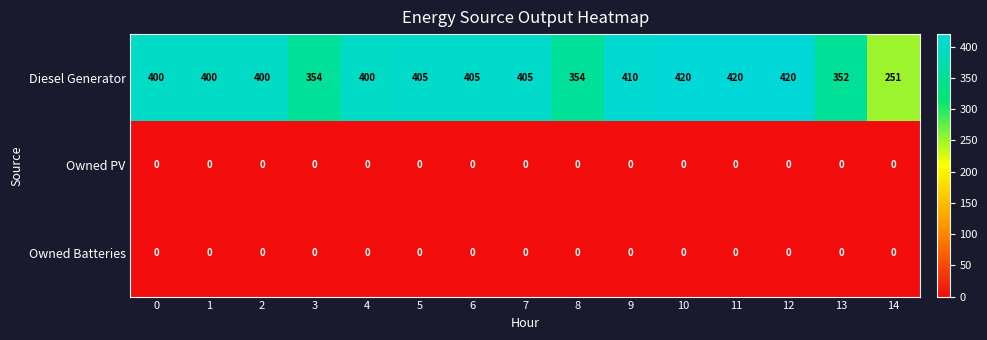

Which series has the largest total across all categories?

Diesel Generator